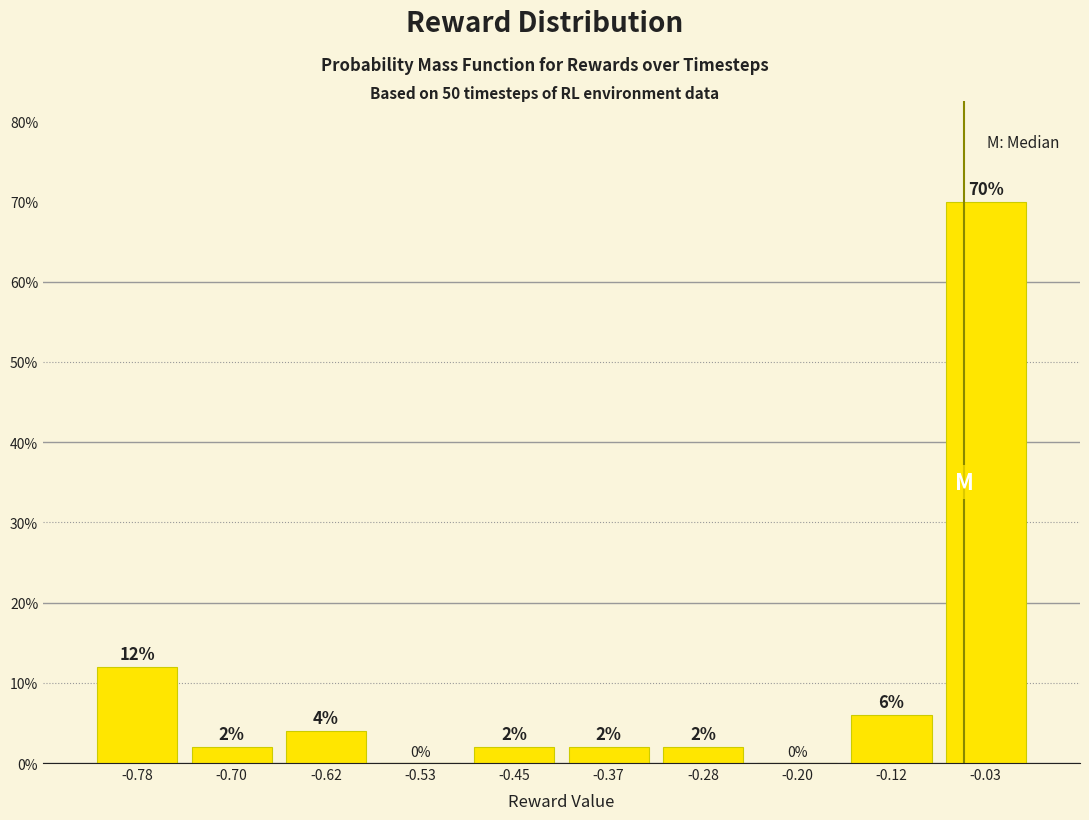

What is the height of the bar covering -0.07 to 0.01 on the x-axis? The bar edges are not printed on the chart, so give them approximately, as read against the axis.

70